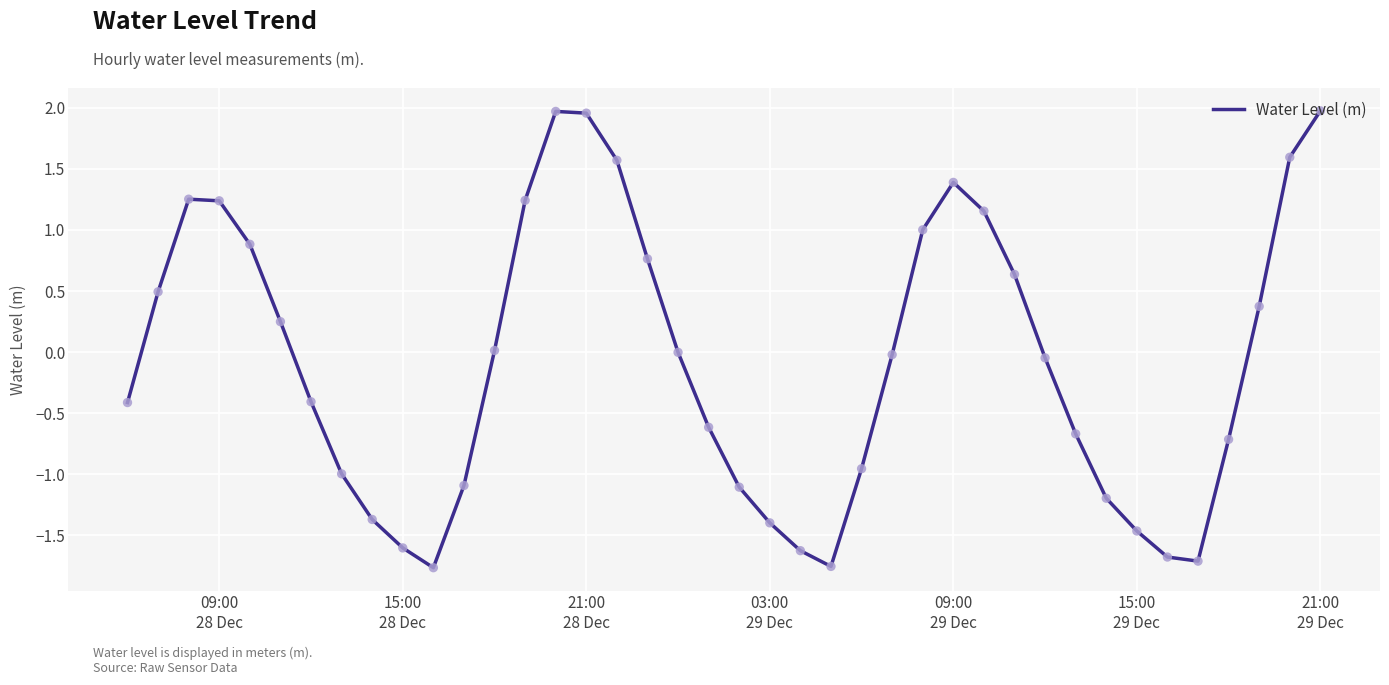

What is the difference between the maximum and minimum values?

3.7